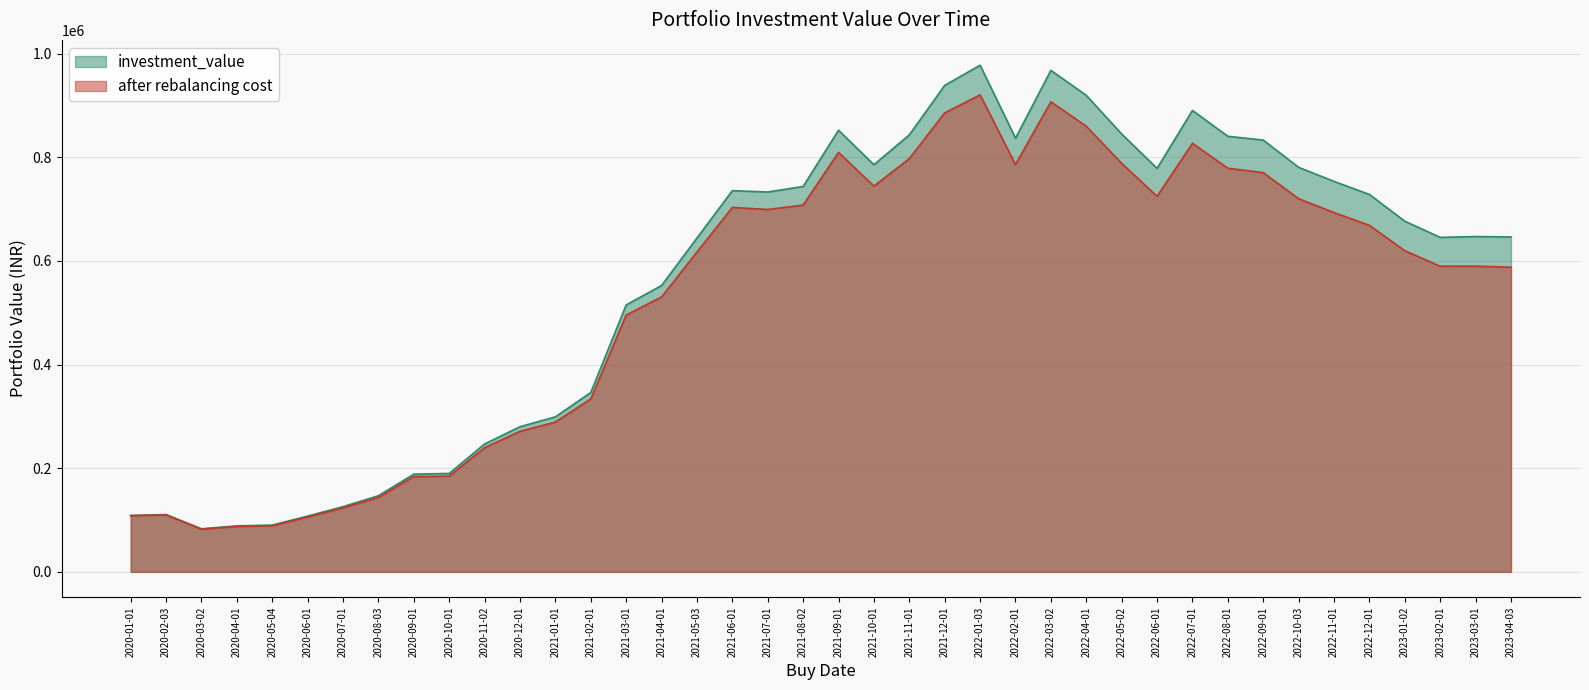

List the series in order of their peak value, highest first.

investment_value, after rebalancing cost